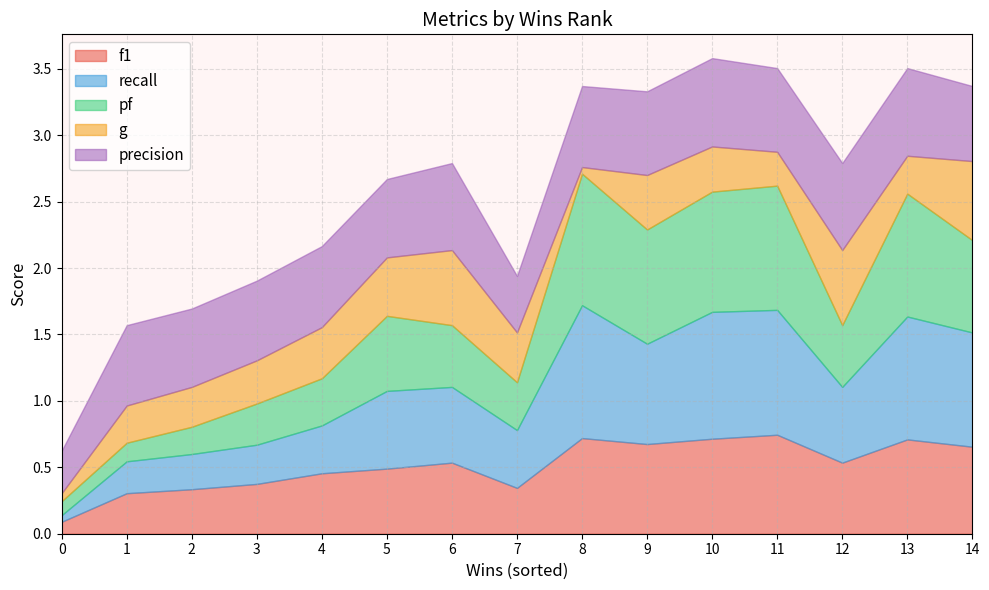

Reading left to right, list all the values displayed in this chart.

f1: 0=0.1	1=0.3	2=0.3	3=0.4	4=0.5	5=0.5	6=0.5	7=0.3	8=0.7	9=0.7	10=0.7	11=0.7	12=0.5	13=0.7	14=0.7
recall: 0=0.1	1=0.2	2=0.3	3=0.3	4=0.4	5=0.6	6=0.6	7=0.4	8=1.0	9=0.8	10=1.0	11=0.9	12=0.6	13=0.9	14=0.9
pf: 0=0.1	1=0.1	2=0.2	3=0.3	4=0.4	5=0.6	6=0.5	7=0.4	8=1.0	9=0.9	10=0.9	11=0.9	12=0.5	13=0.9	14=0.7
g: 0=0.1	1=0.3	2=0.3	3=0.3	4=0.4	5=0.4	6=0.6	7=0.4	8=0.1	9=0.4	10=0.3	11=0.3	12=0.6	13=0.3	14=0.6
precision: 0=0.3	1=0.6	2=0.6	3=0.6	4=0.6	5=0.6	6=0.7	7=0.4	8=0.6	9=0.6	10=0.7	11=0.6	12=0.7	13=0.7	14=0.6